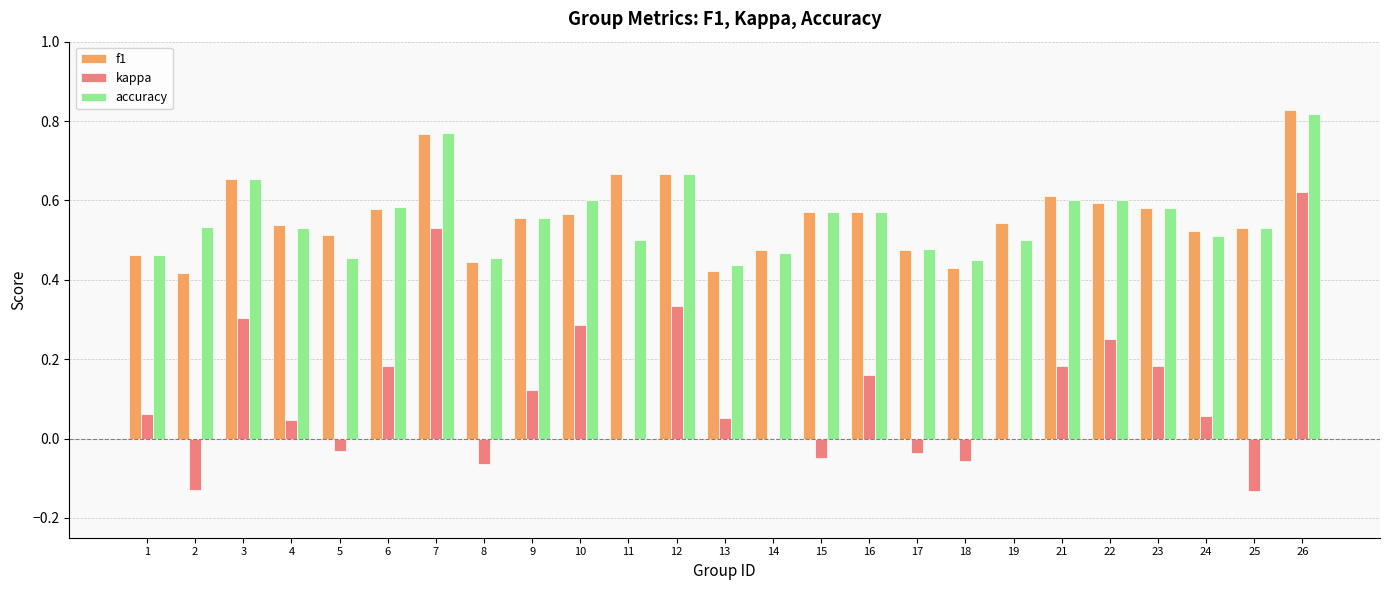

At which category is the sum across all series the highest?

26